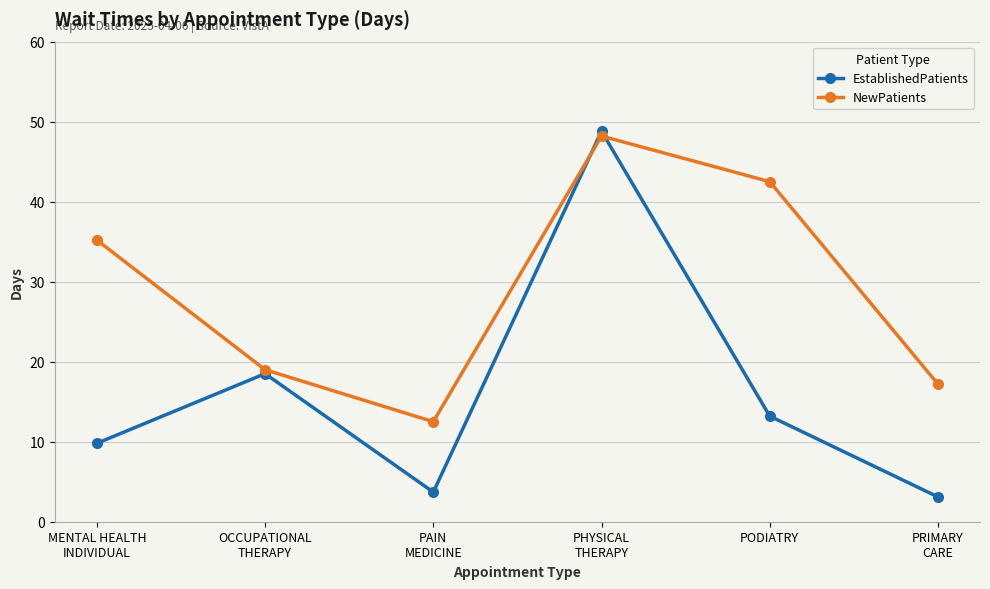

What is the greatest value displayed?

48.8